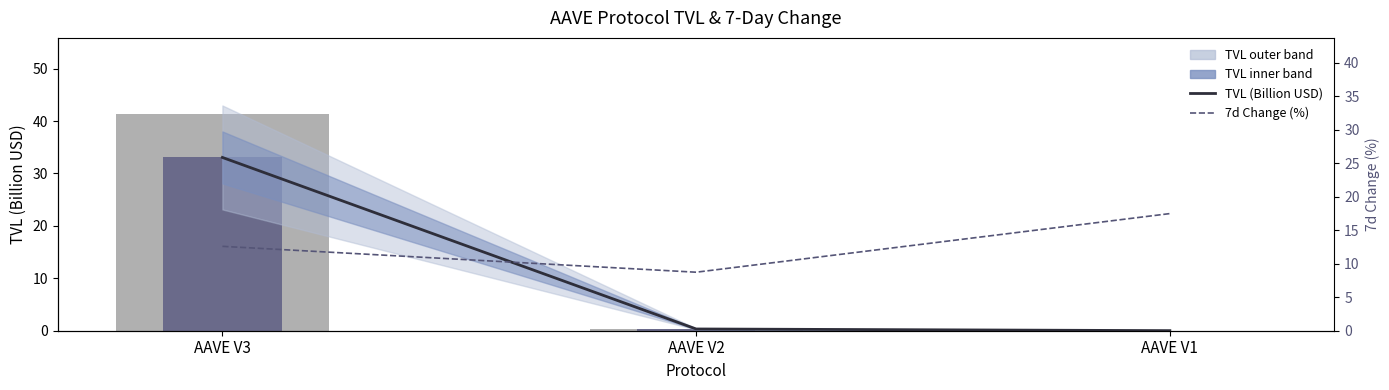

Reading left to right, what are all the values shown in this chart?

TVL (billion USD): AAVE V3=33.1	AAVE V2=0.3	AAVE V1=0.0
7d Change (%): AAVE V3=12.6	AAVE V2=8.7	AAVE V1=17.5